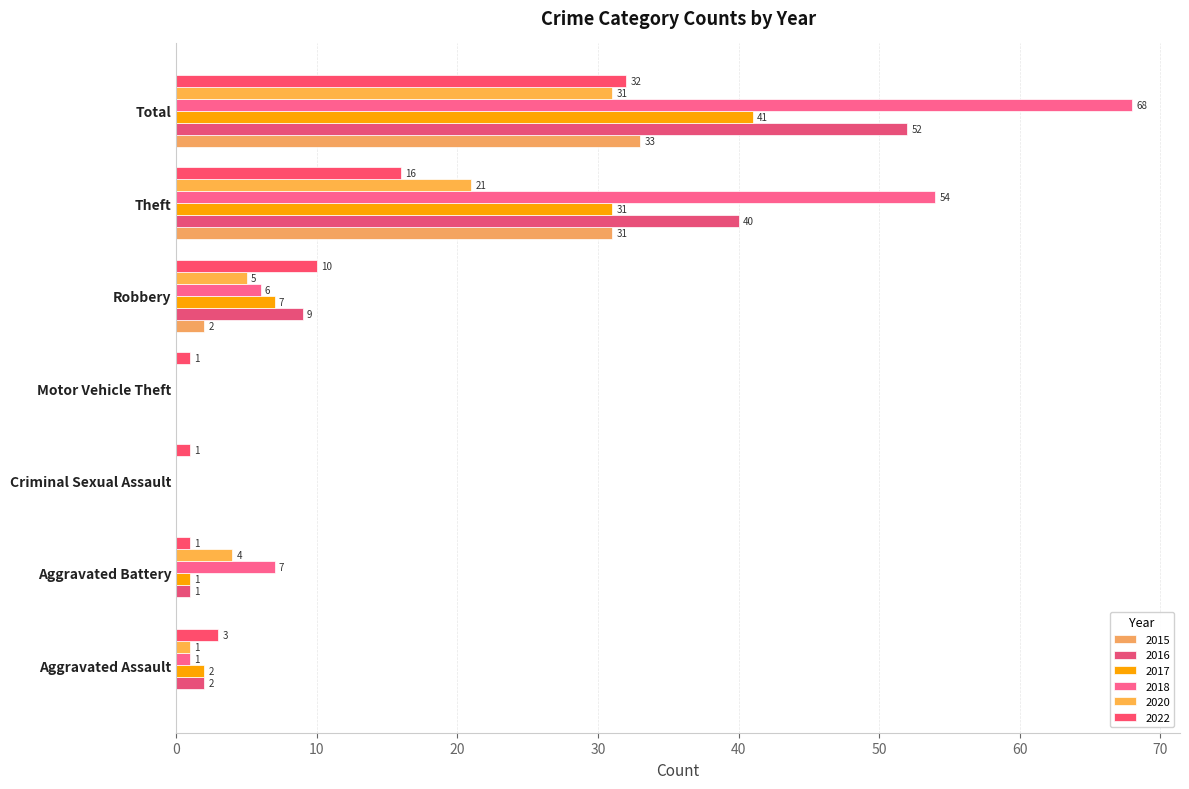

What is the sum of the 2020 values at Aggravated Assault and Total?

32